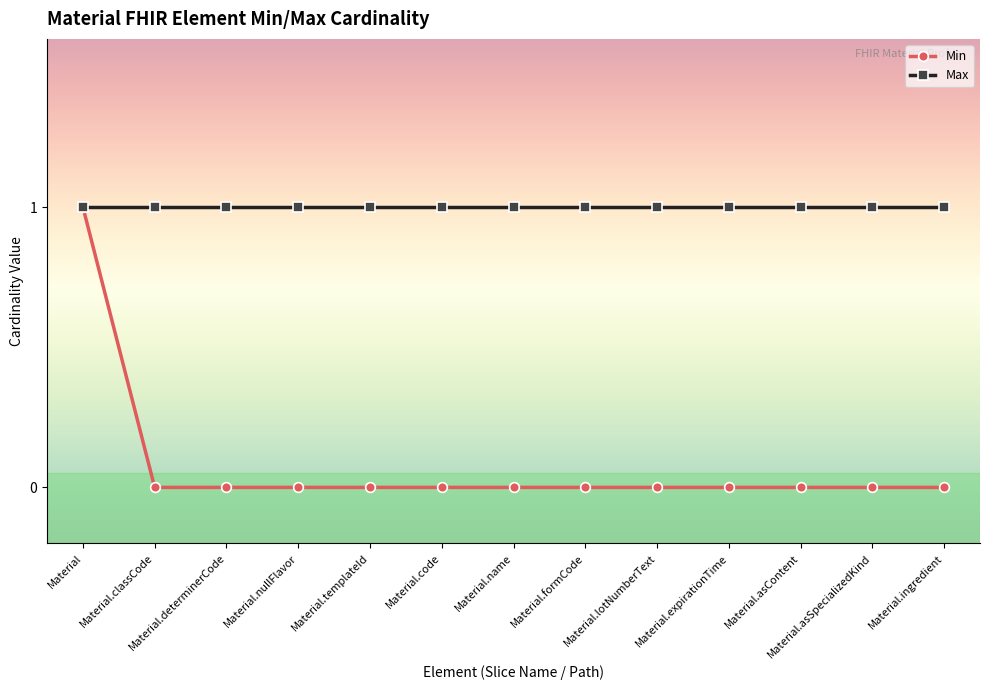

What is the label of the 6th point from the left?

Material.code